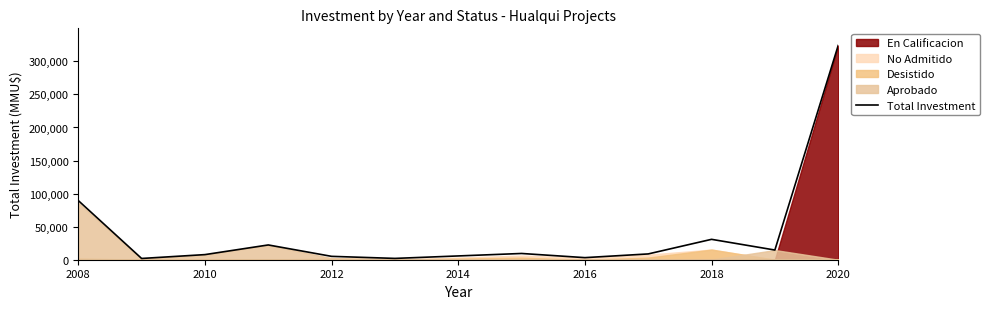

What is the value of the 4th point from the left?

22343